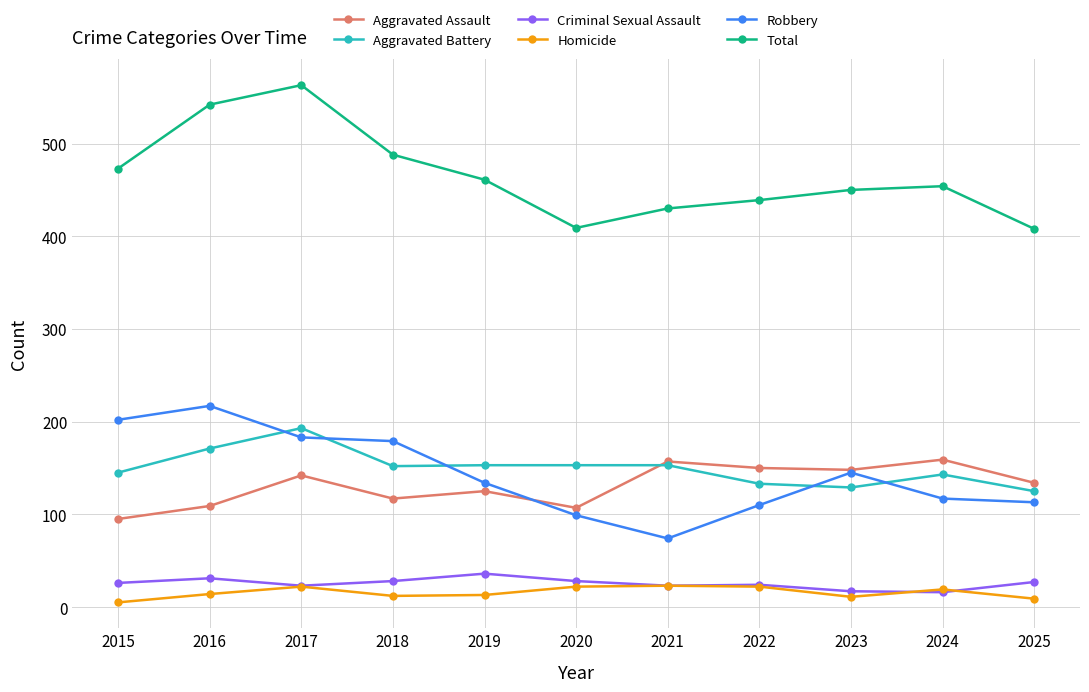

The value of Aggravated Battery at 2018 is 152. True or false?

True